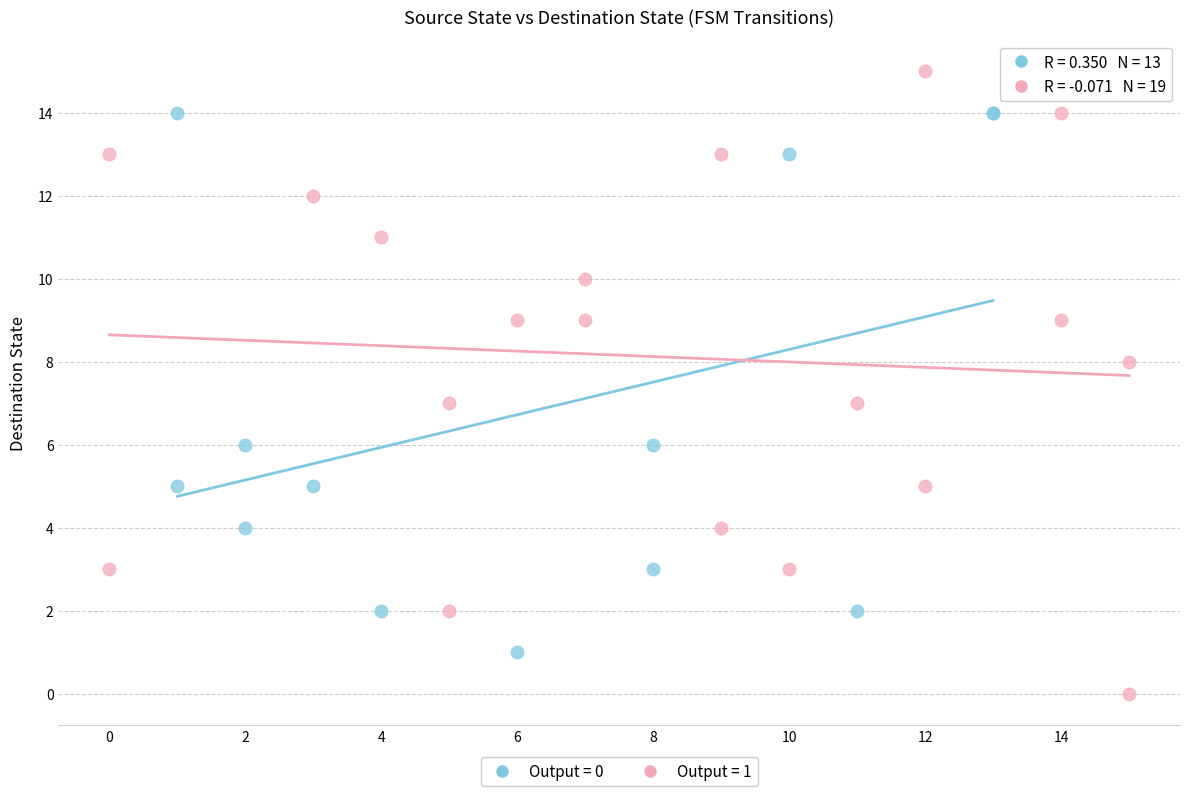

Which series contains the highest Y value?

Output = 1